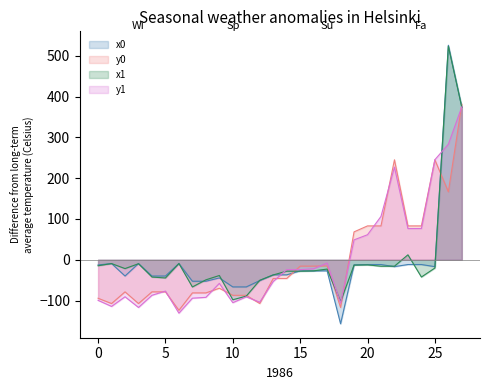

How many negative values does the x0 series have?

26